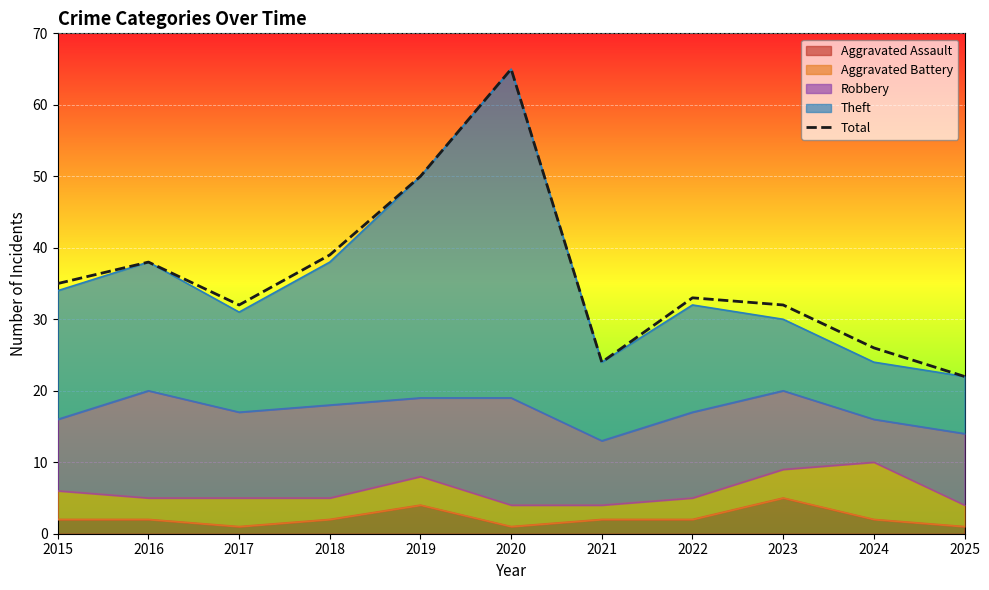

What is the value of the 11th point from the left?

22